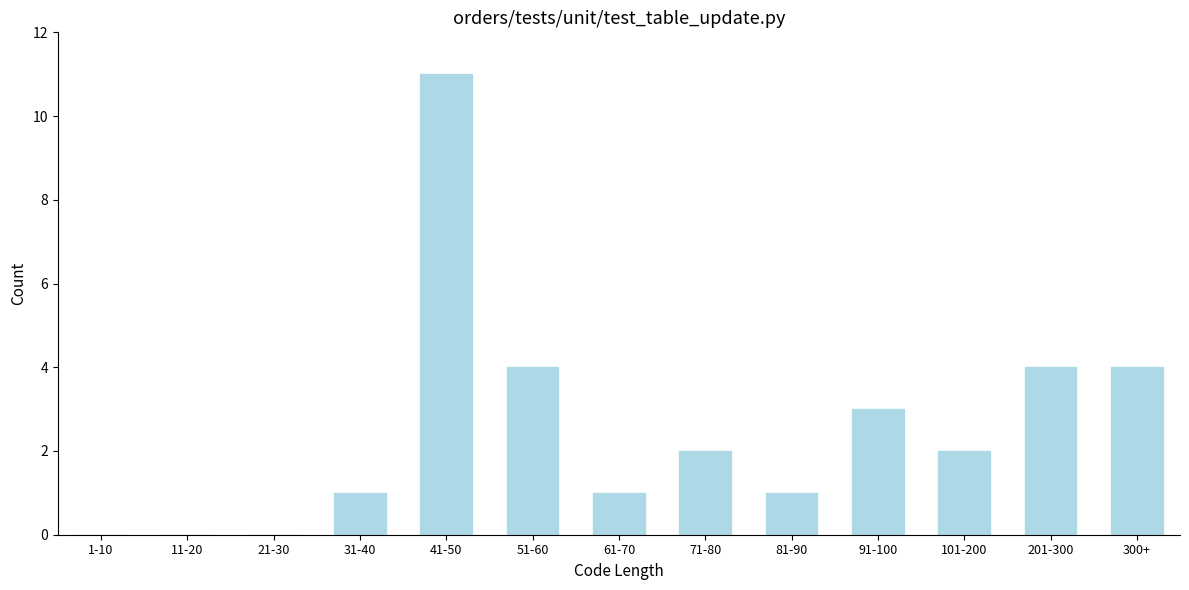

What is the sum of the values at 201-300 and 91-100?

7